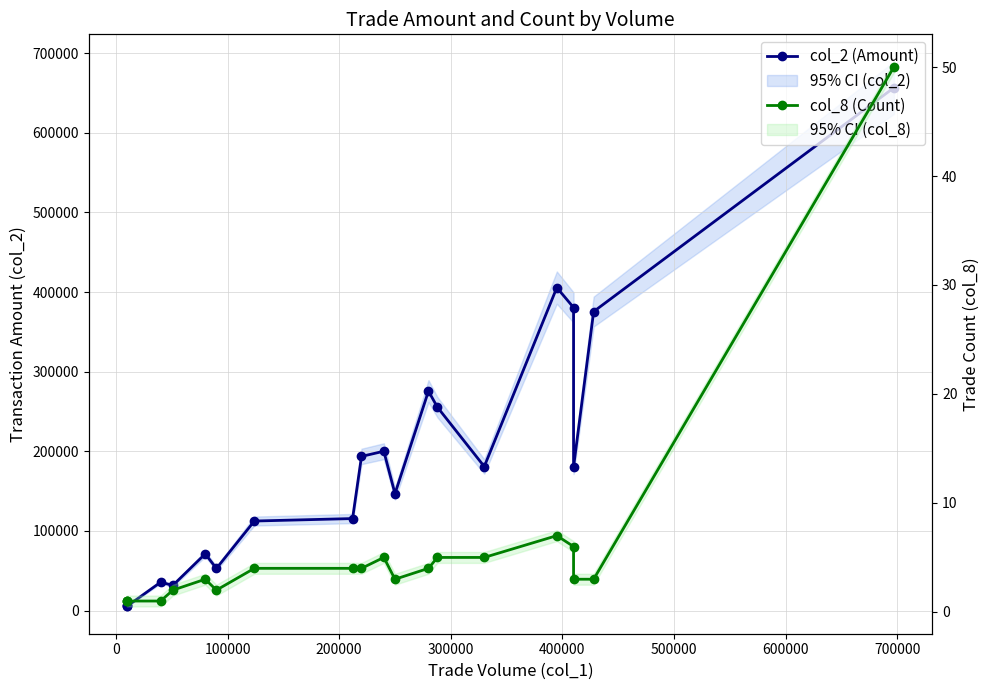

Count the number of data series in this chart.

2